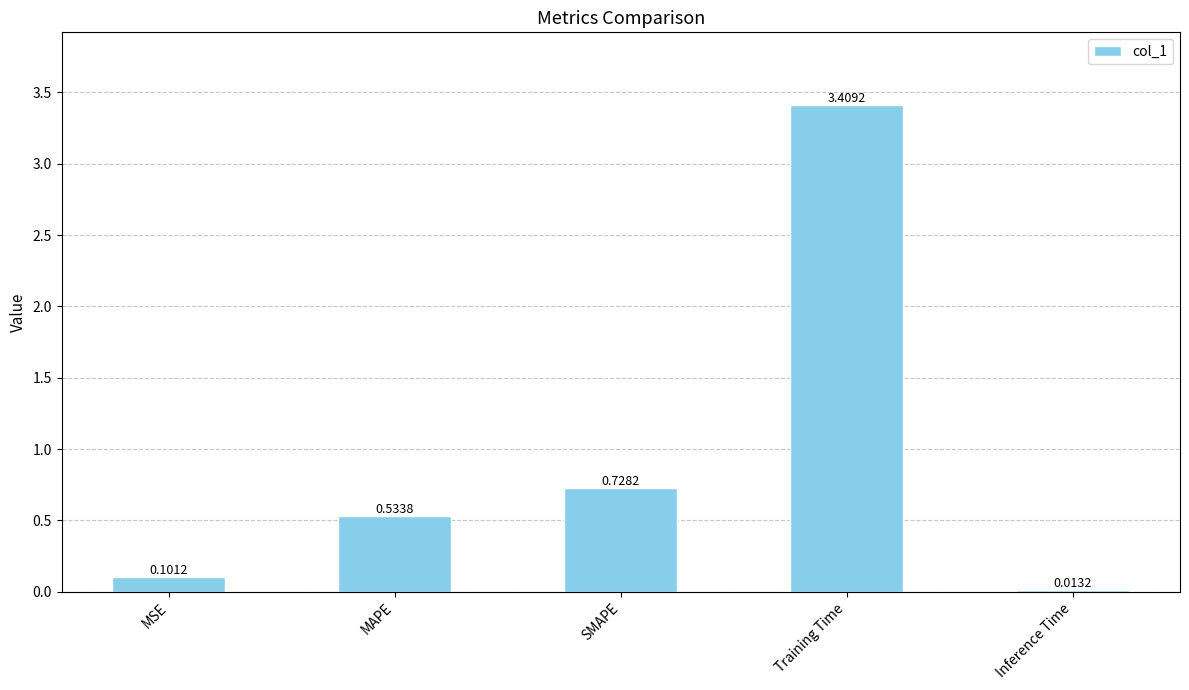

List the labels in order of value, smallest first.

Inference Time, MSE, MAPE, SMAPE, Training Time